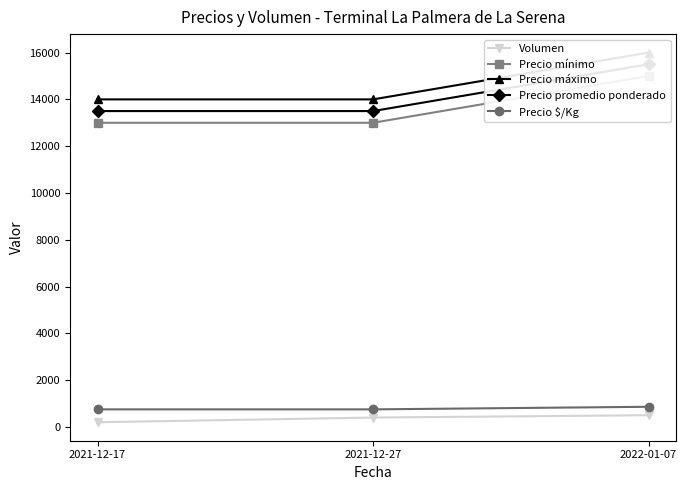

What is the maximum value for Precio promedio ponderado?

15500